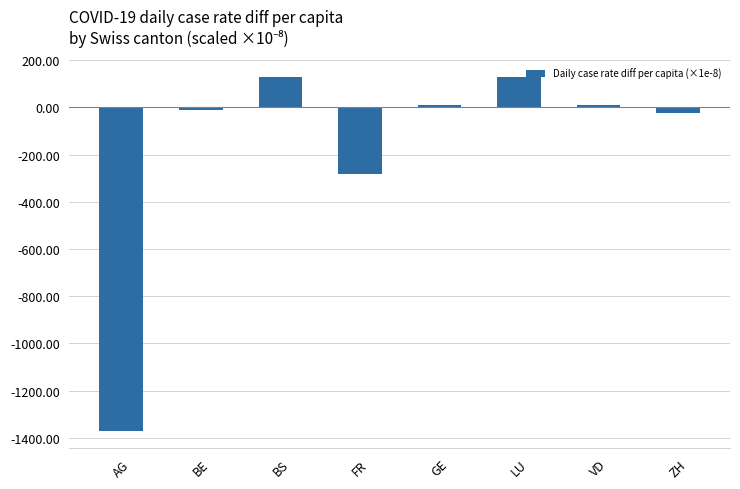

Reading left to right, extract all data points from this chart.

-1369.8	-11.7	128.8	-281.0	11.7	128.8	11.7	-23.4